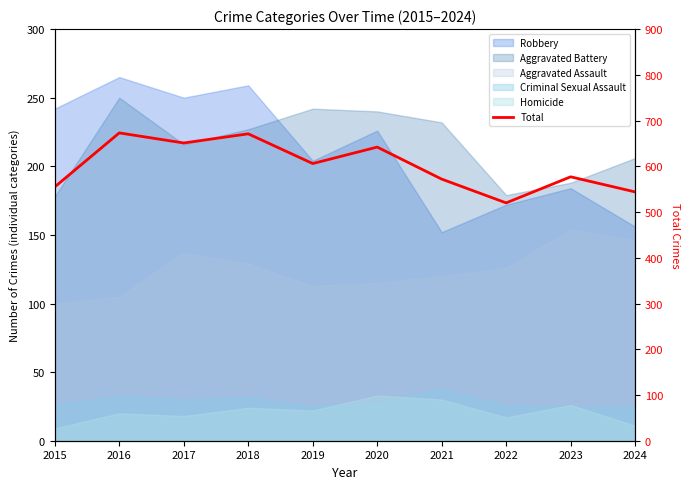

Approximately how many times larger is the value at 2015 compared to 2022?

1.1